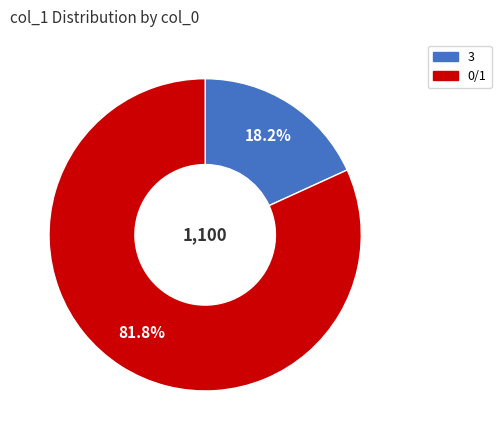

Which has a higher value, 0/1 or 3?

0/1